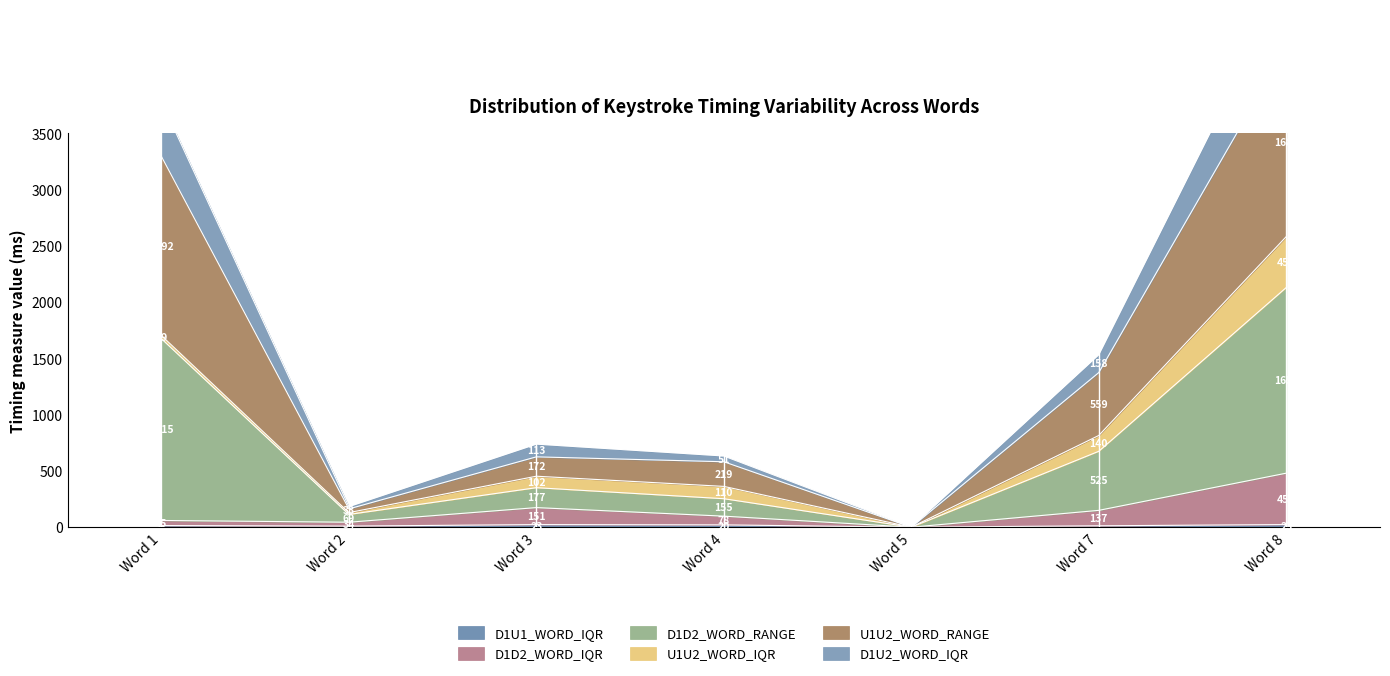

True or false: D1D2_WORD_IQR and D1D2_WORD_RANGE cross at least once.

False